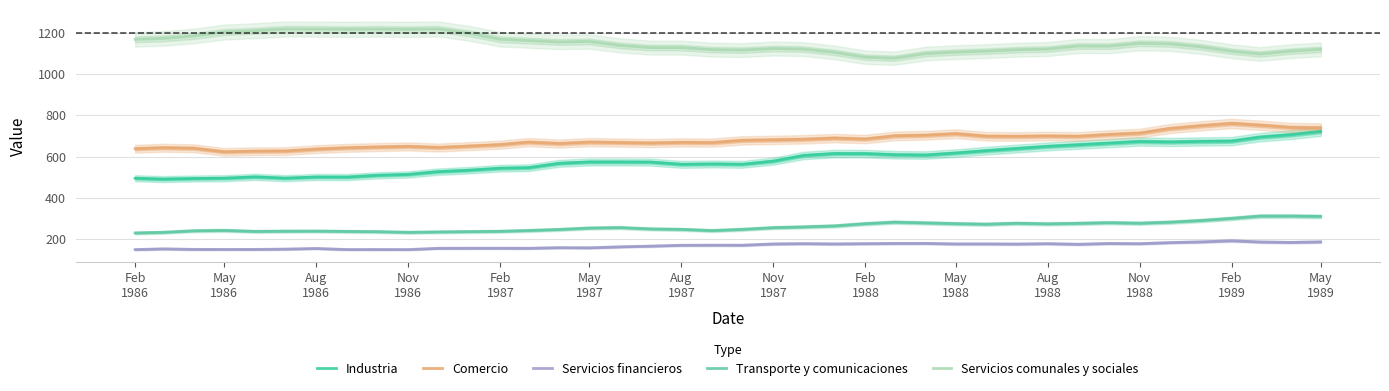

True or false: Servicios financieros and Industria intersect in this chart.

False